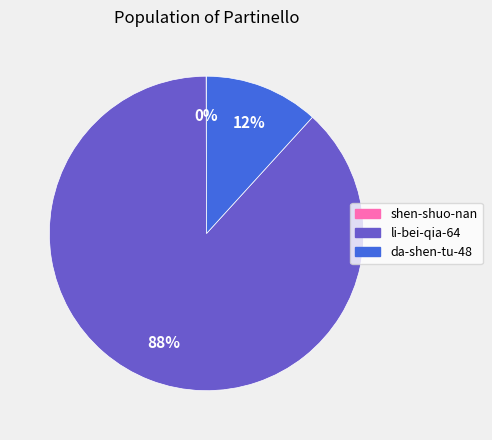

What percentage is the li-bei-qia-64 slice, to the nearest percent?

88%